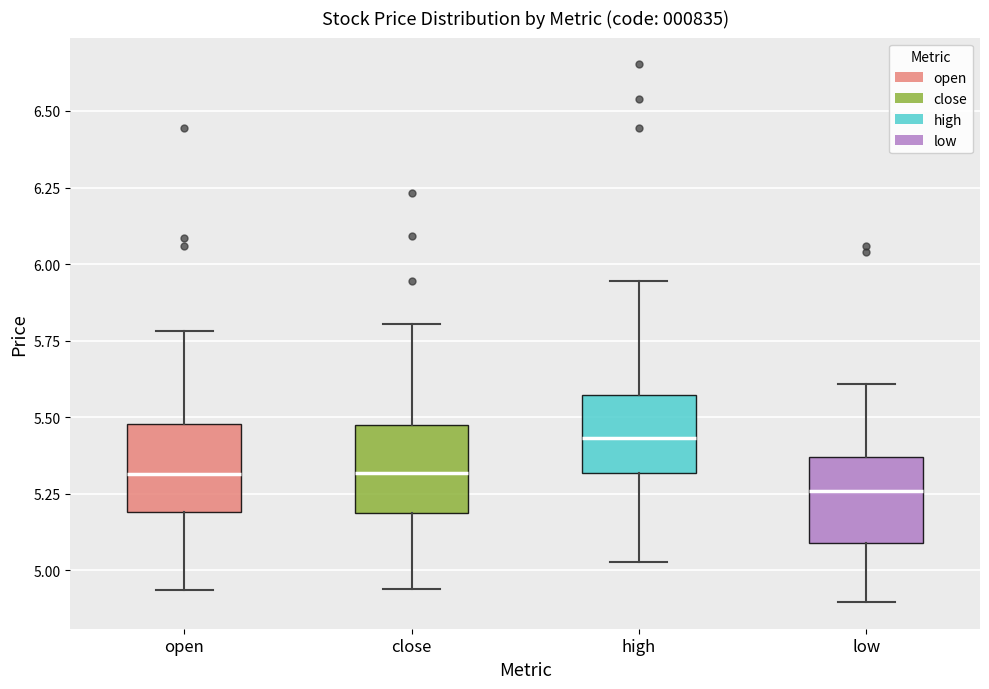

Where does the median line of the box for open sit on the y-axis? The values are not printed on the chart, so give them approximately, as read against the axis.

5.30